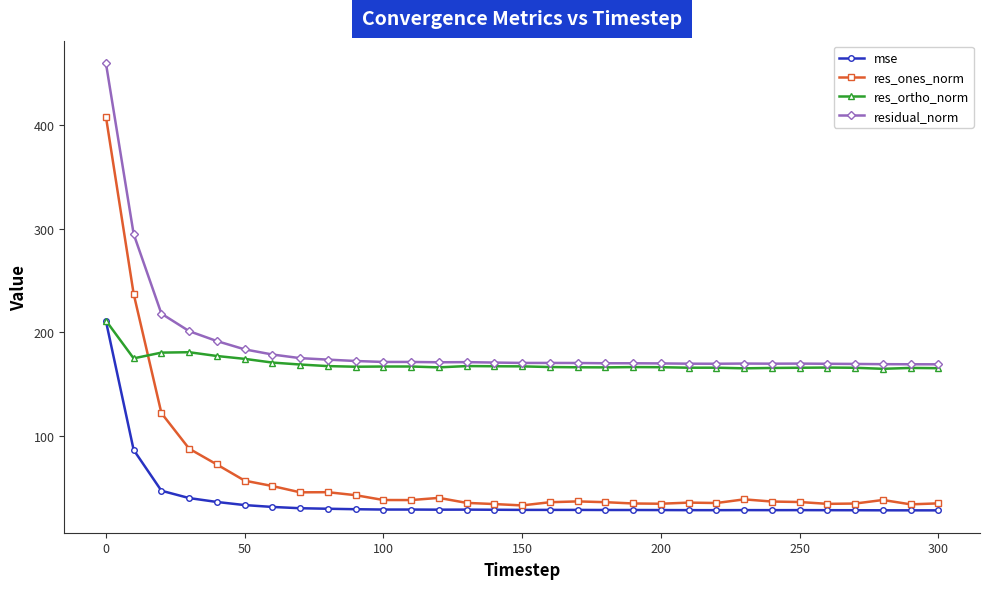

What is the value of the res_ortho_norm point at the 22nd from the left?

166.0